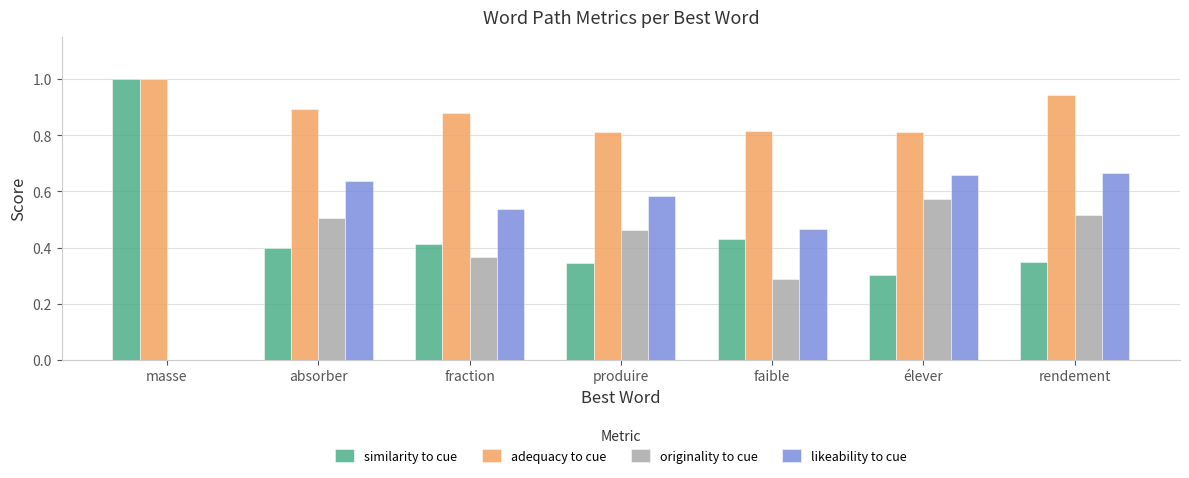

What is the total value across all series at produire?

2.2